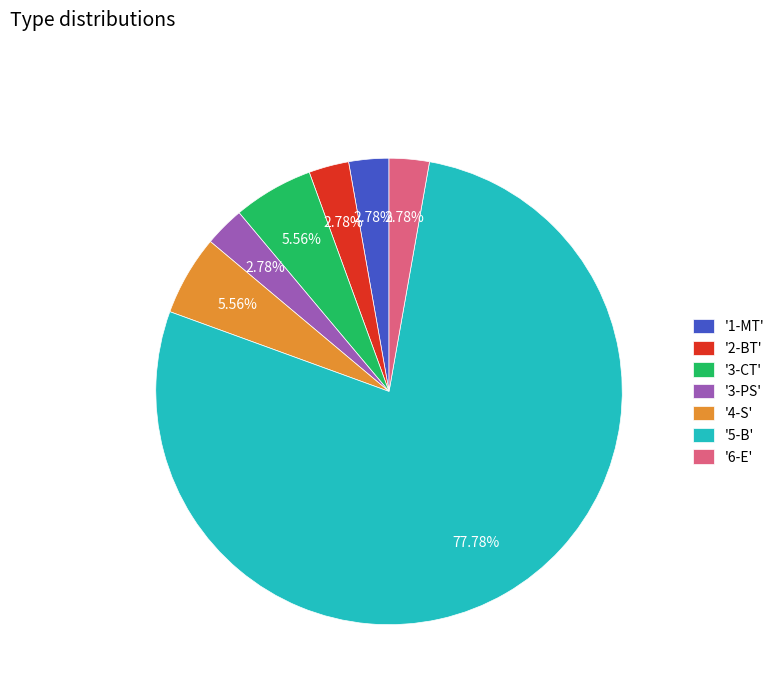

Count the number of slices in the pie.

7